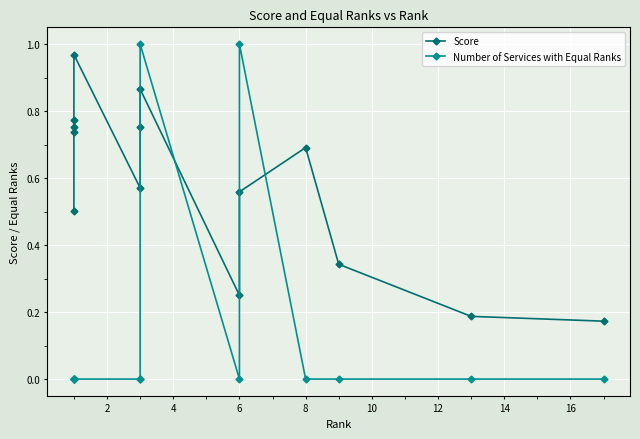

How many data points in Number of Services with Equal Ranks are above 0?

2